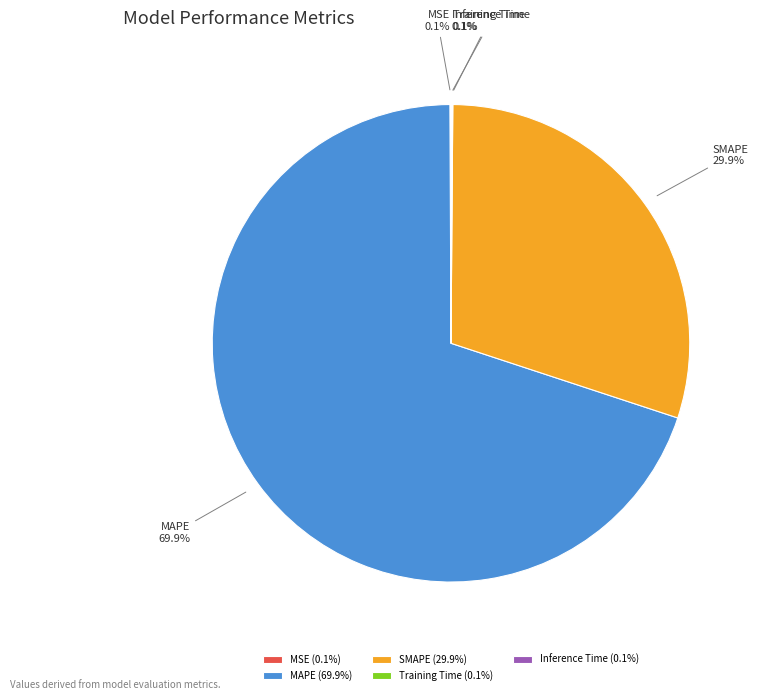

Combined, do MAPE and SMAPE account for over 50%?

Yes